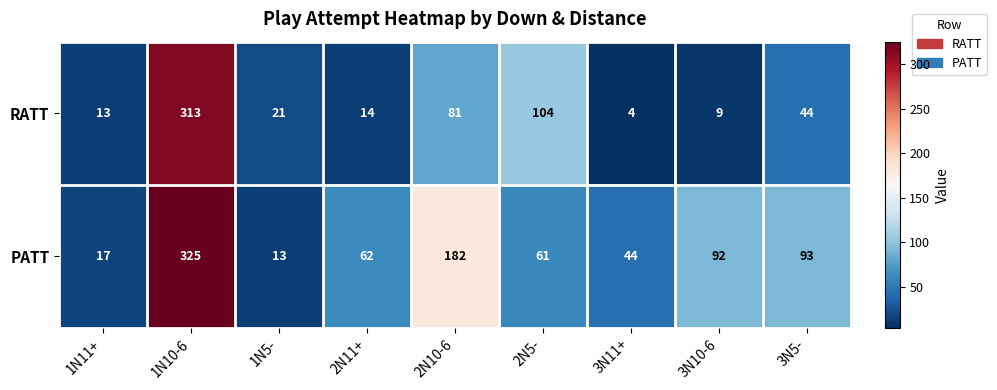

What is the difference between the maximum and minimum values in the RATT series?

309